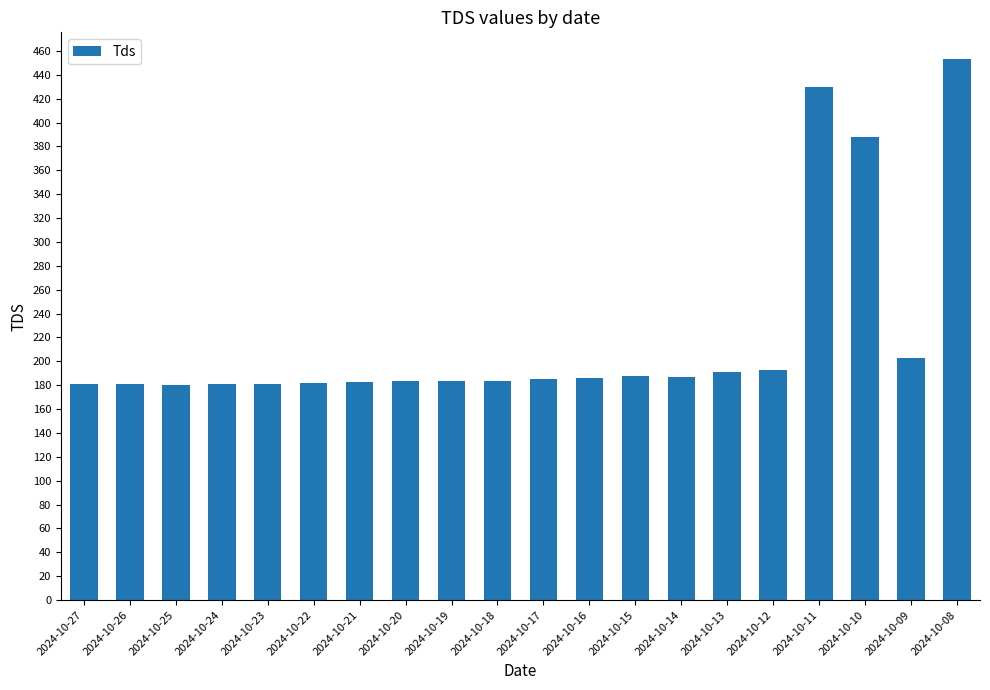

What is the greatest value displayed?

452.9